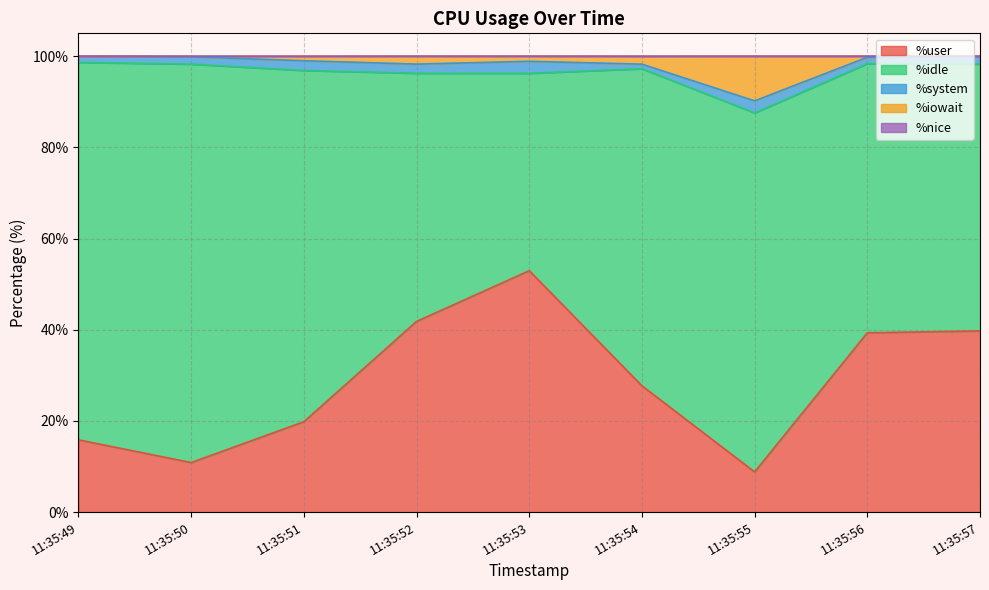

What is the value of the %system point at the 1st from the left?

1.4